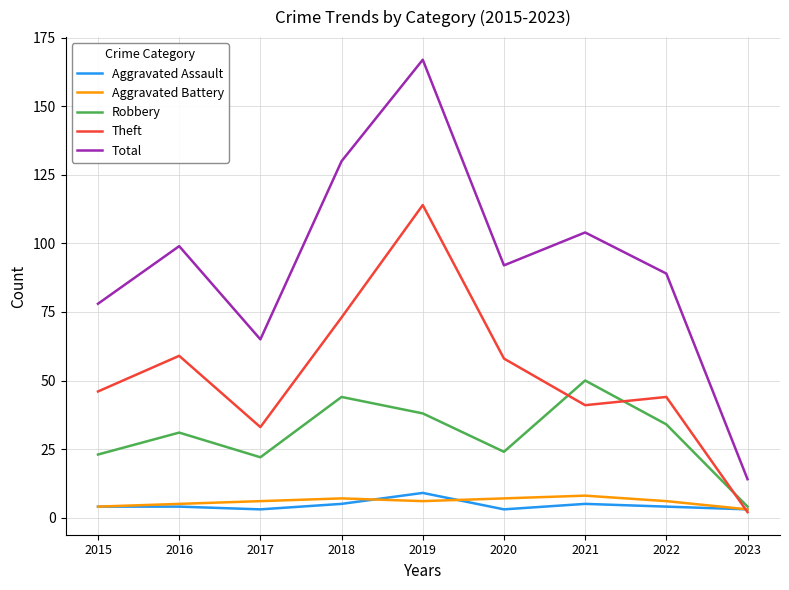

Reading left to right, extract all data points from this chart.

Aggravated Assault: 2015=4	2016=4	2017=3	2018=5	2019=9	2020=3	2021=5	2022=4	2023=3
Aggravated Battery: 2015=4	2016=5	2017=6	2018=7	2019=6	2020=7	2021=8	2022=6	2023=3
Robbery: 2015=23	2016=31	2017=22	2018=44	2019=38	2020=24	2021=50	2022=34	2023=4
Theft: 2015=46	2016=59	2017=33	2018=73	2019=114	2020=58	2021=41	2022=44	2023=2
Total: 2015=78	2016=99	2017=65	2018=130	2019=167	2020=92	2021=104	2022=89	2023=14